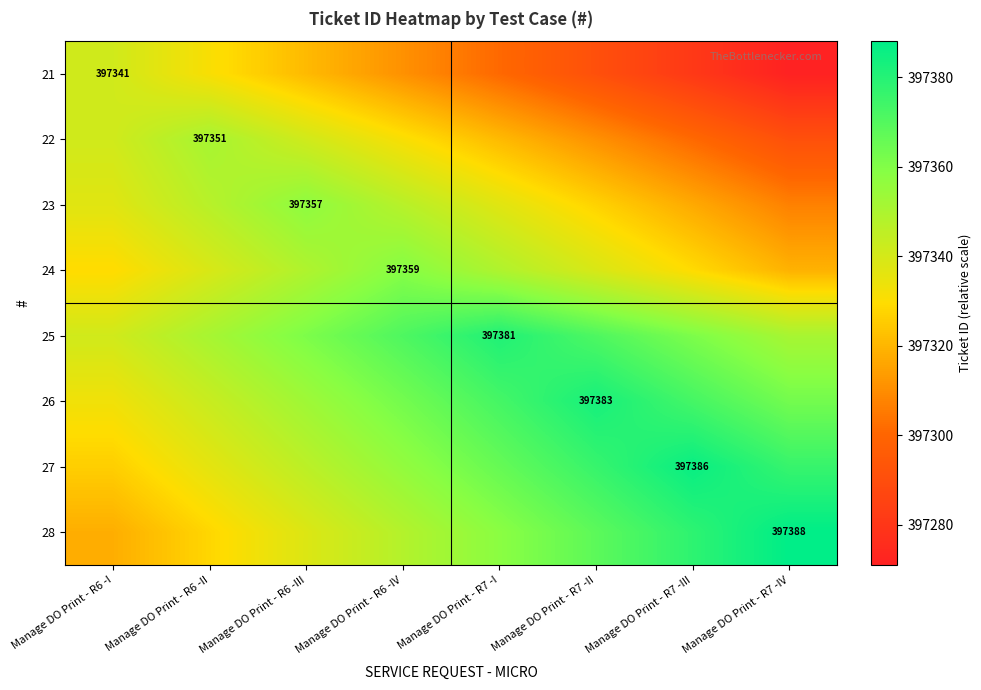

True or false: 21 has a value of 397341 at Manage DO Print - R6 -I.

True